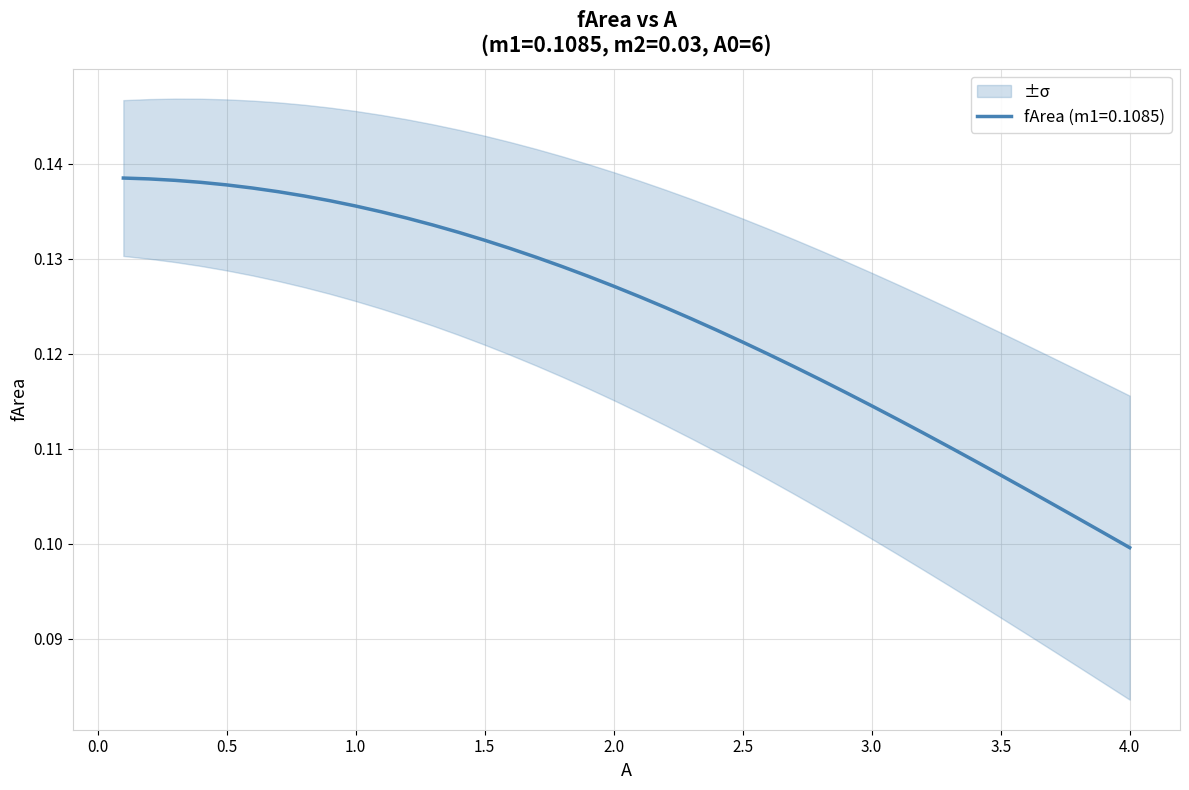

True or false: there are more than 1 points higher than both neighbors.

False